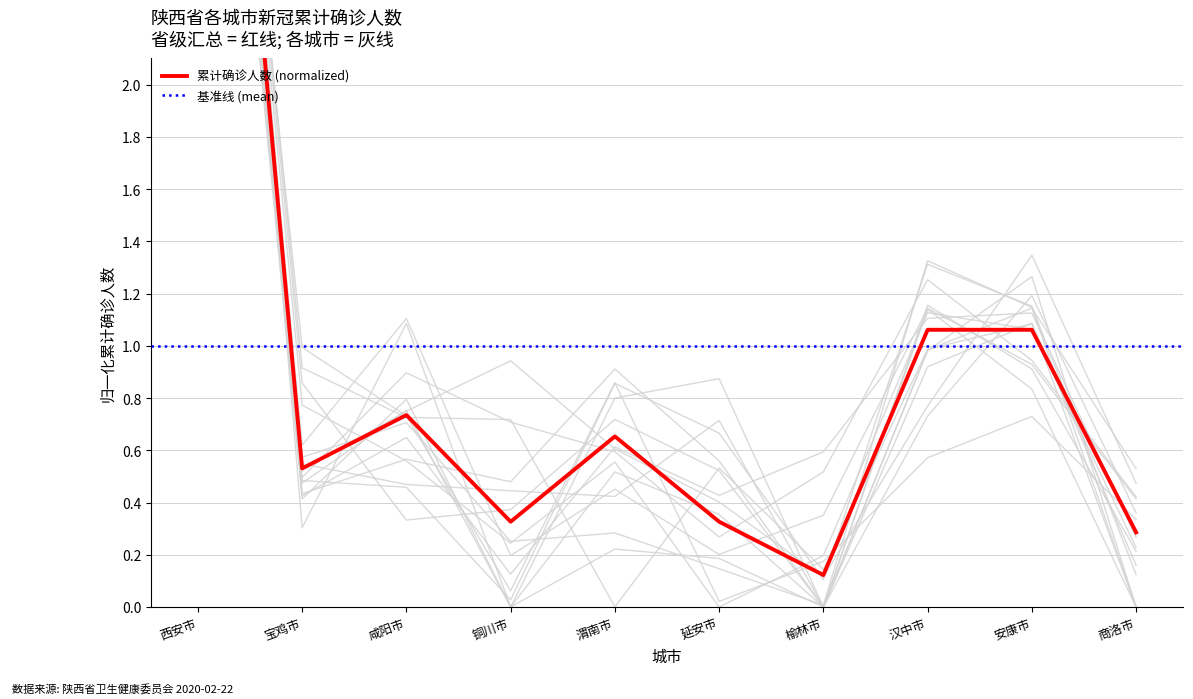

What is the minimum value shown in the chart?

0.1